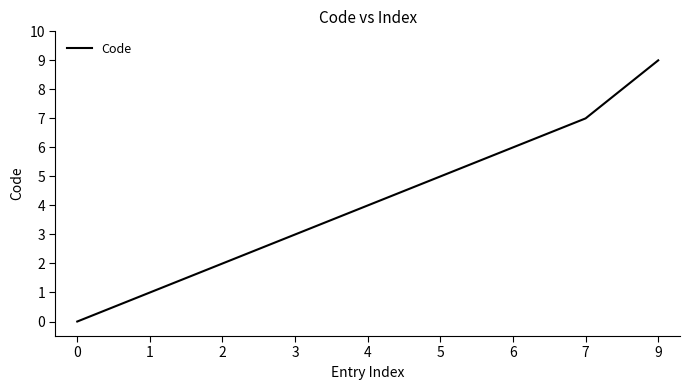

What is the sum of the values at 4 and 0?

4